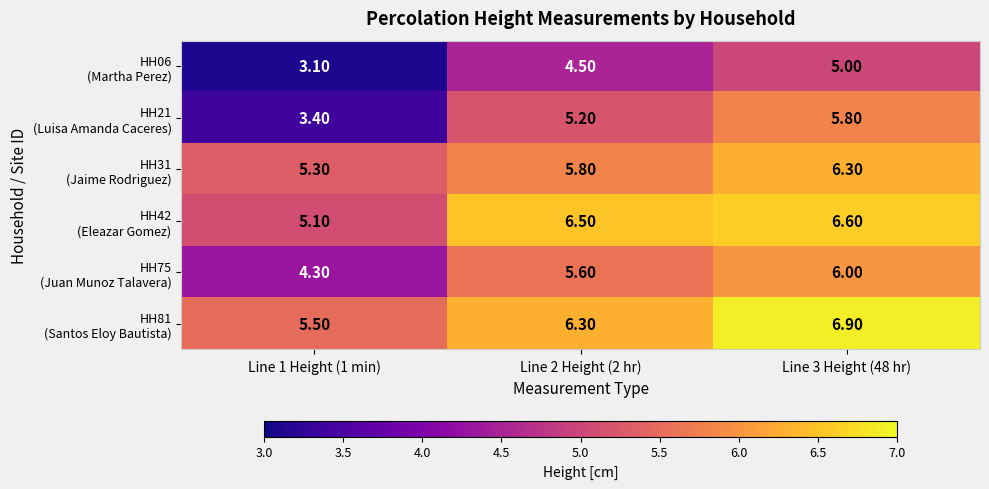

What is the total value across all series at Line 1 Height (1 min)?

26.7